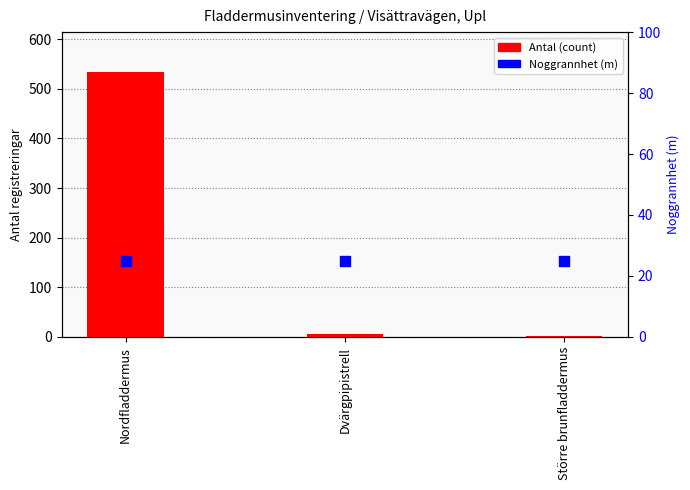

At how many categories does at least one series exceed 297?

1